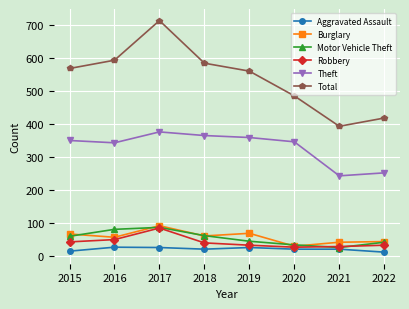

True or false: Total and Aggravated Assault cross at least once.

False